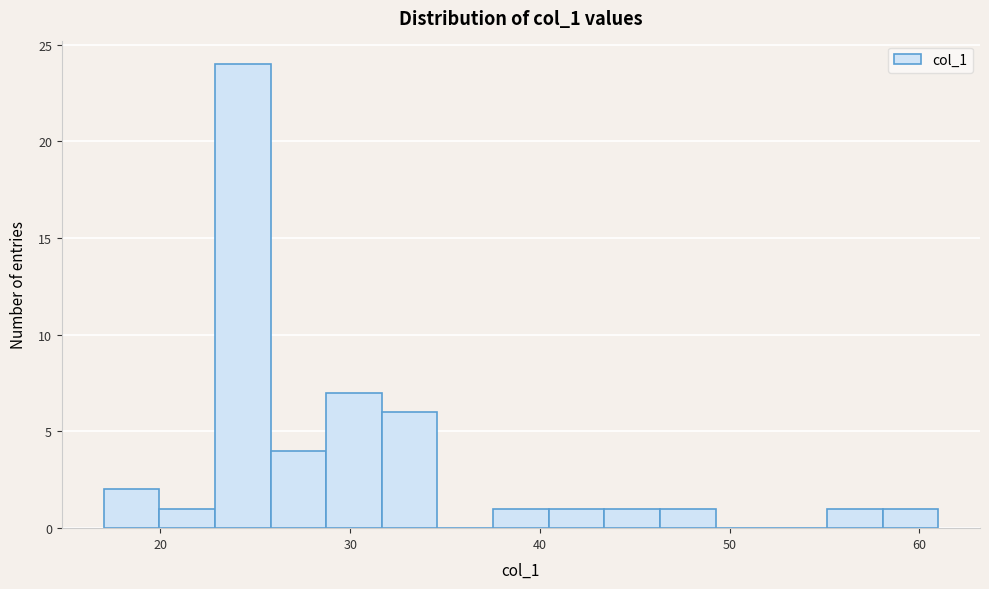

Around what value on the x-axis is the tallest bar? Give the approximate position of its centre, as read against the axis.

24